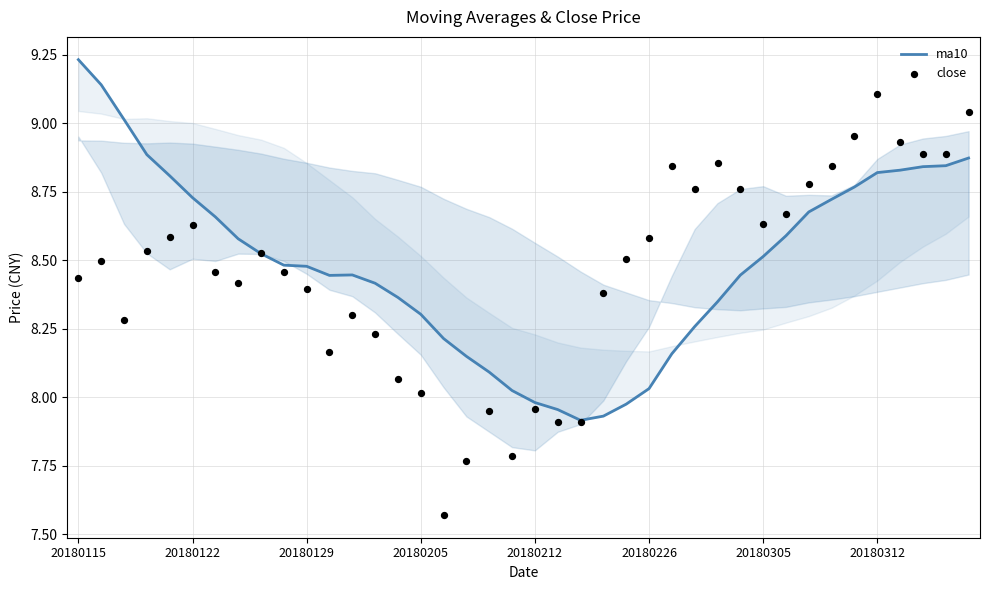

Which series has the largest total across all categories?

ma10